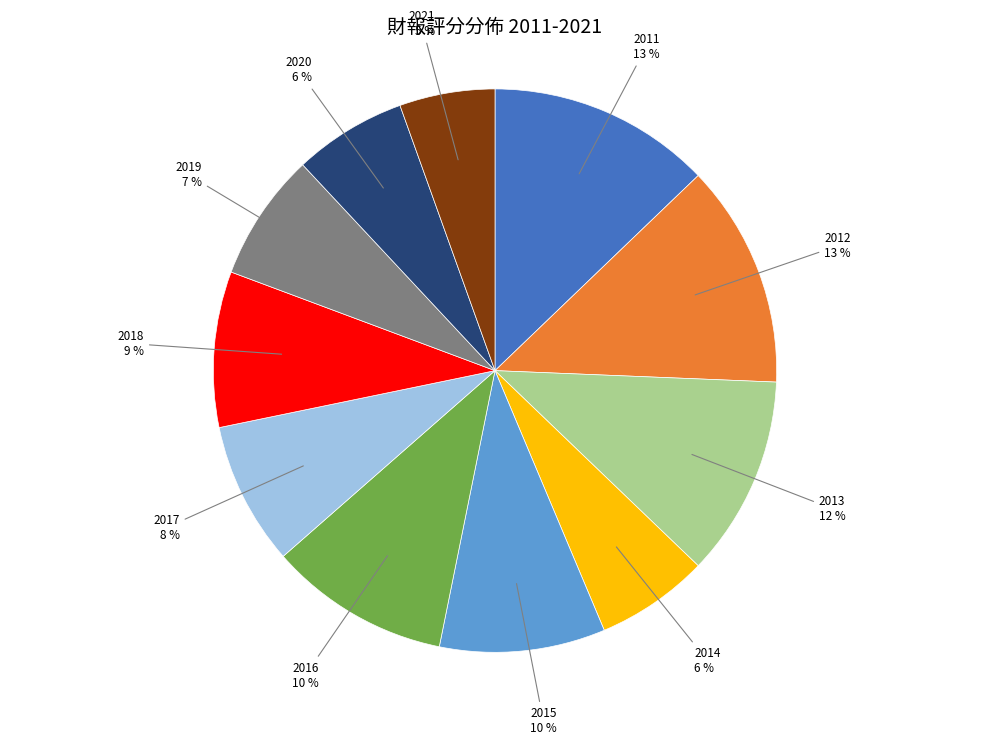

True or false: 2017 accounts for 1% of the total.

False